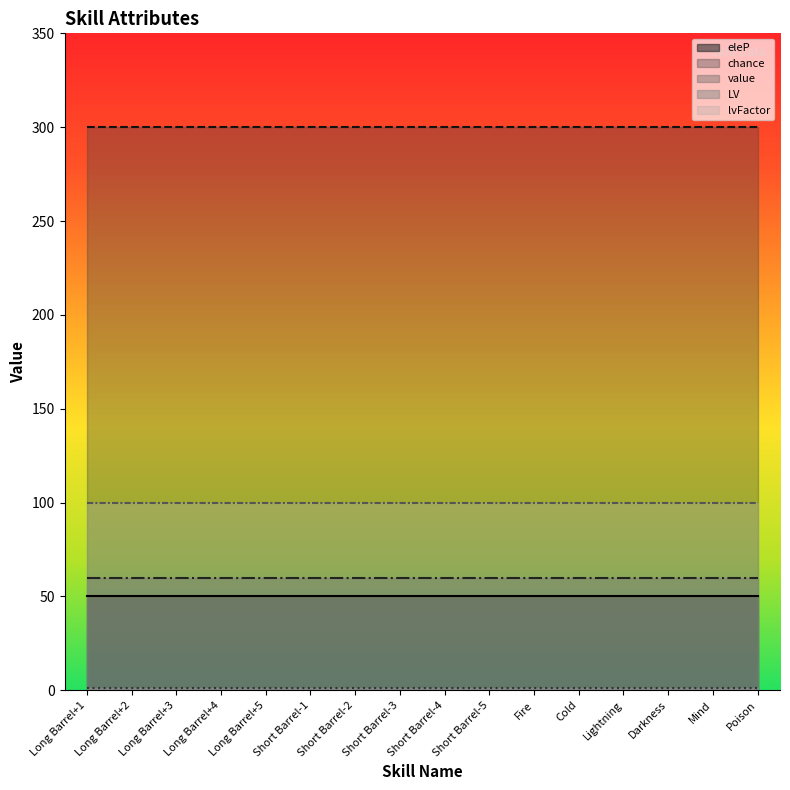

Is the value of value at Fire greater than the value of LV at Short Barrel-1?

Yes